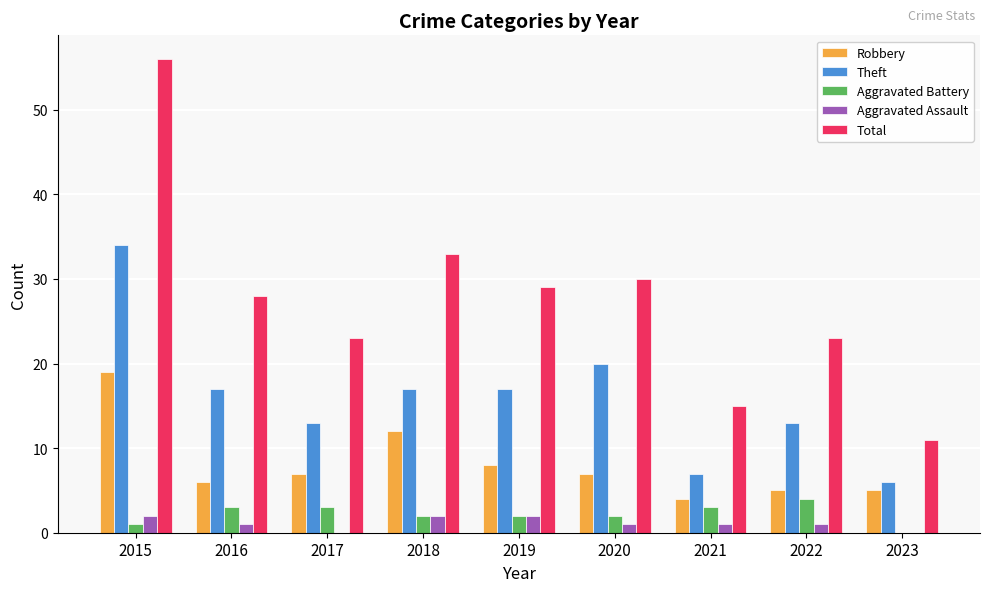

Which series has the largest total across all categories?

Total